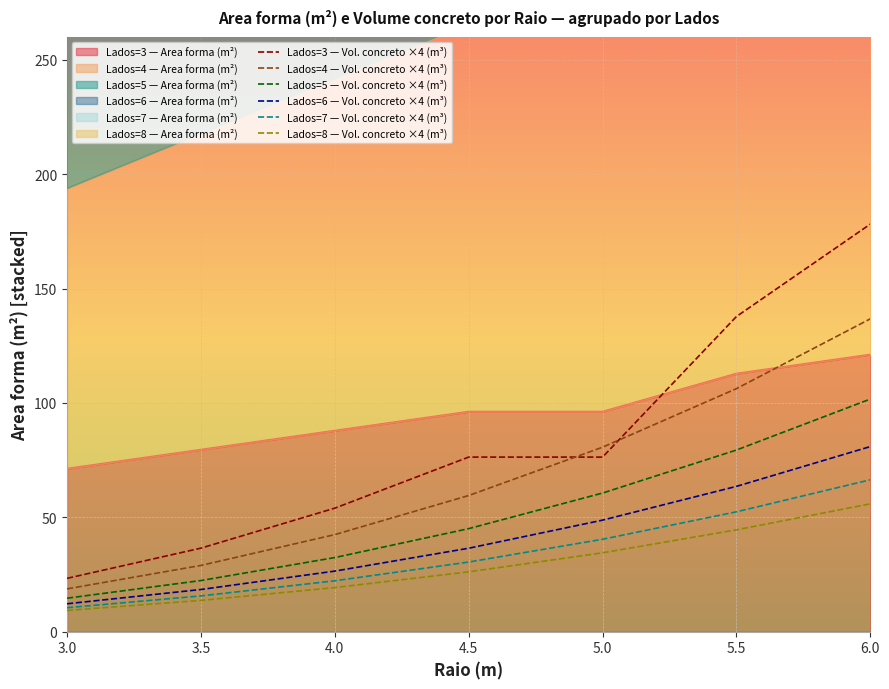

Where is Lados=5 — Vol. concreto ×4 (m³) nearest to the value 58?

5.0